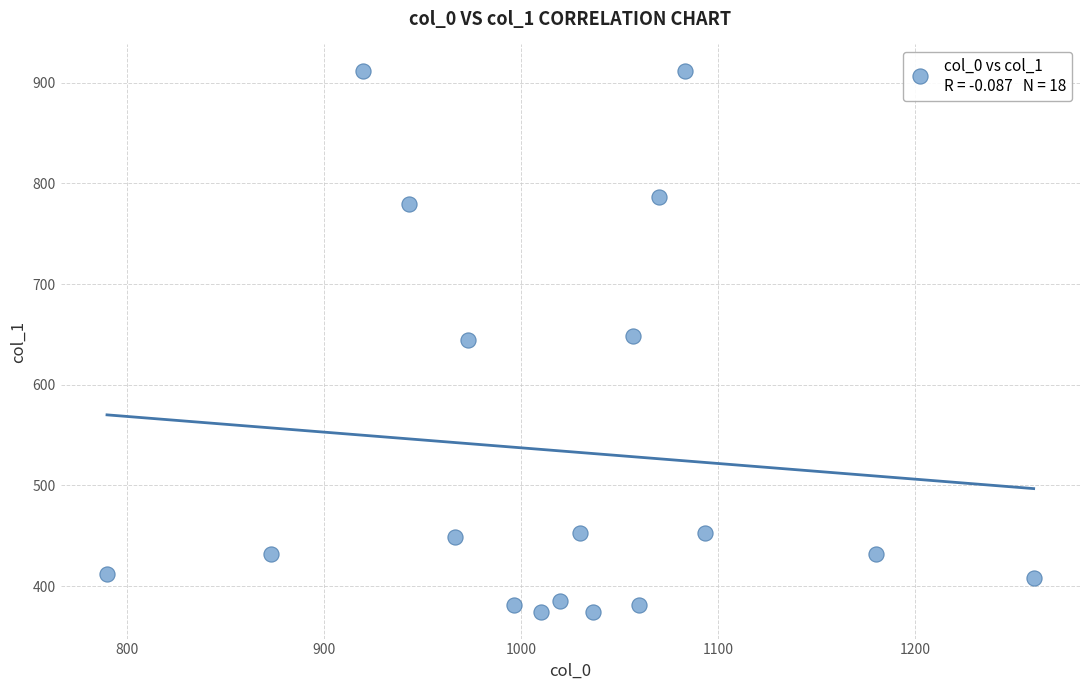

What is the range of X values (max minus min)?

470.0